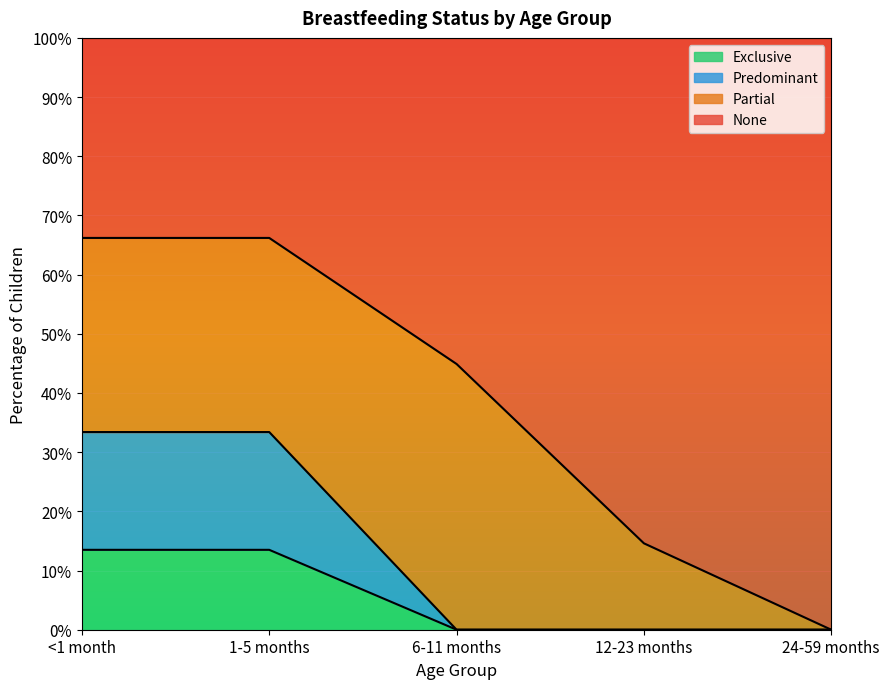

What is the greatest value displayed?

0.7